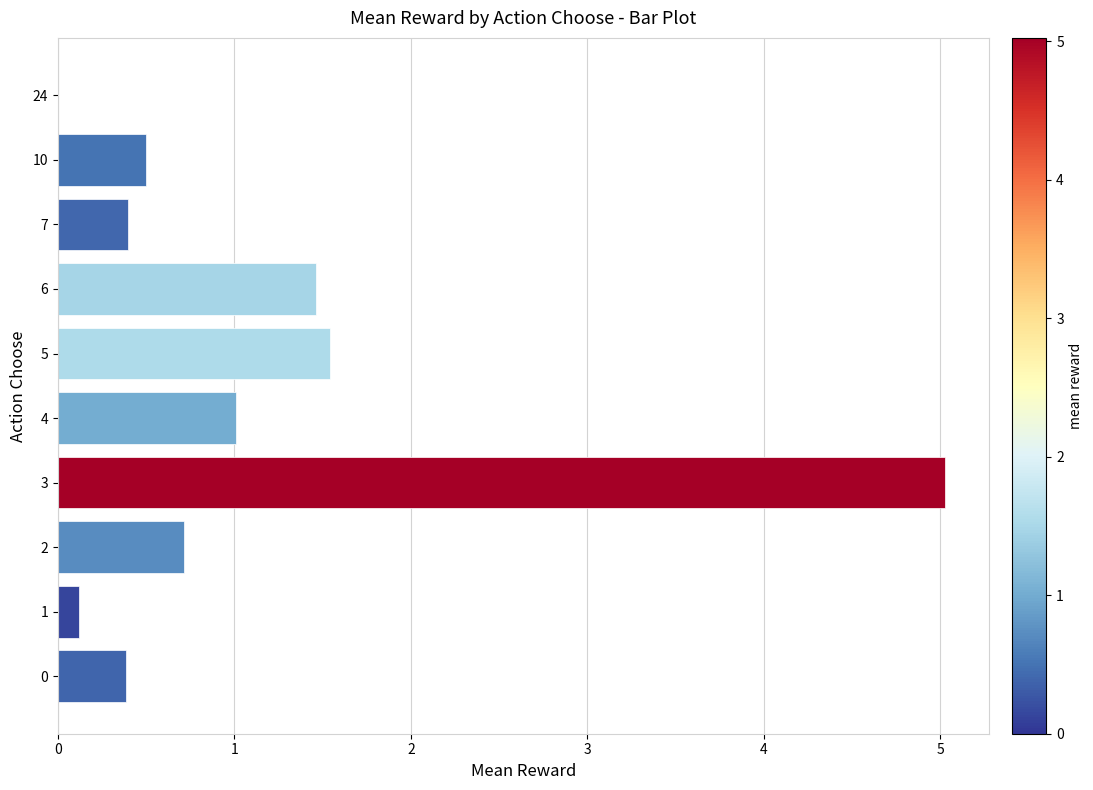

Are the bars grouped side by side (vs. stacked)?

No